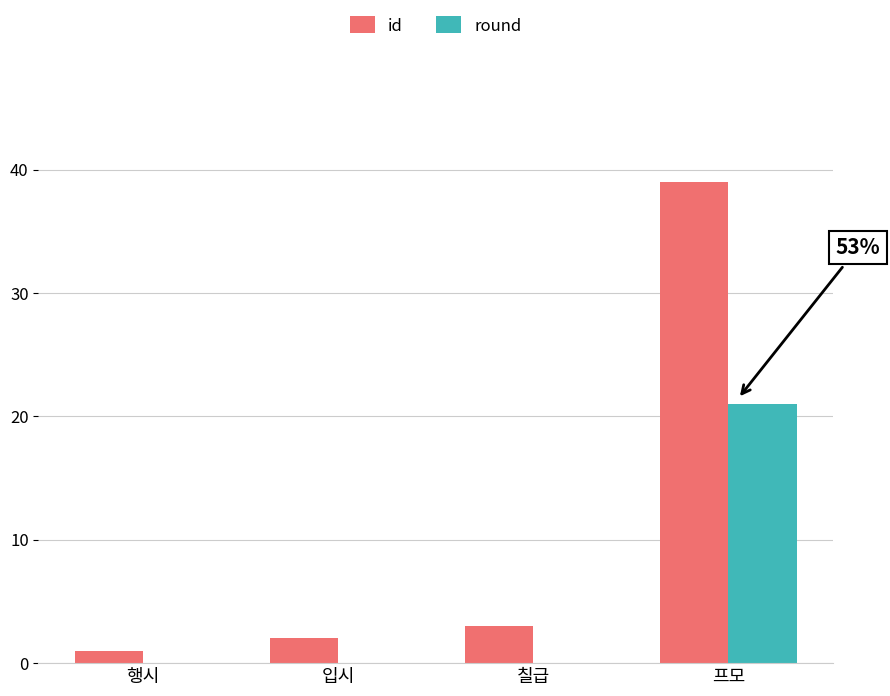

The value of id at 행시 is 1. True or false?

True